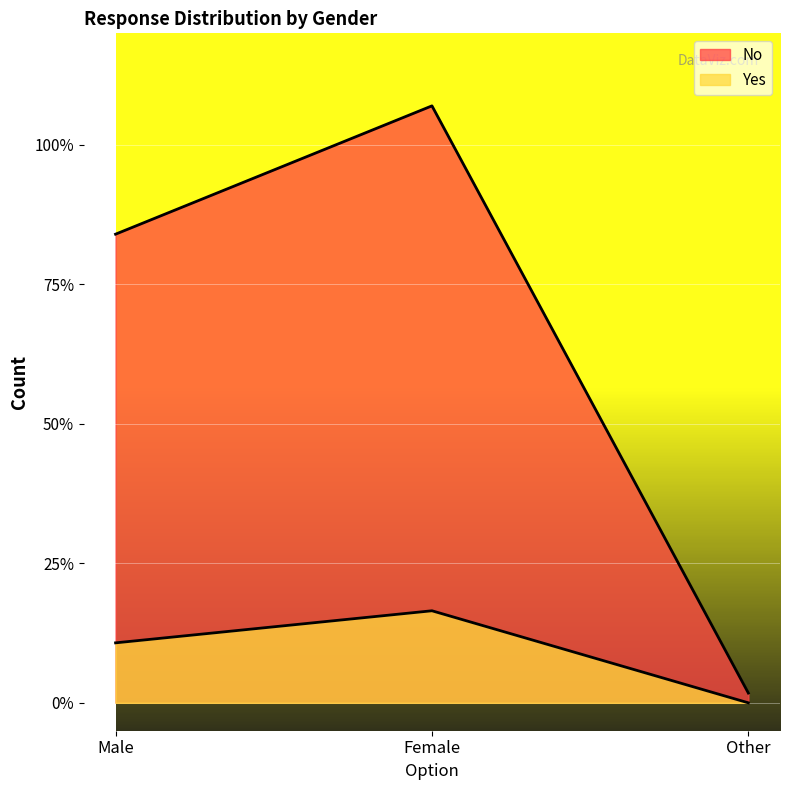

Reading right to left, what are all the values shown in this chart?

Yes: Other=0	Female=66	Male=43
No: Other=7	Female=428	Male=336